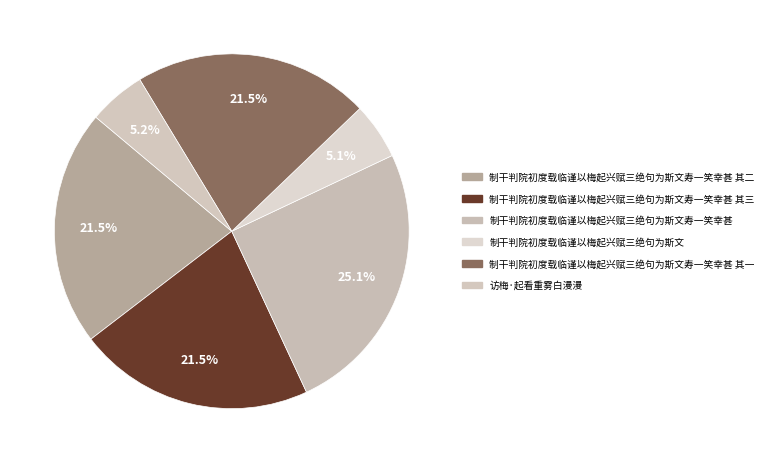

Combined, what portion of the pie is 制干判院初度载临谨以梅起兴赋三绝句为斯文 and 制干判院初度载临谨以梅起兴赋三绝句为斯文寿一笑幸甚 其三?

26.7%